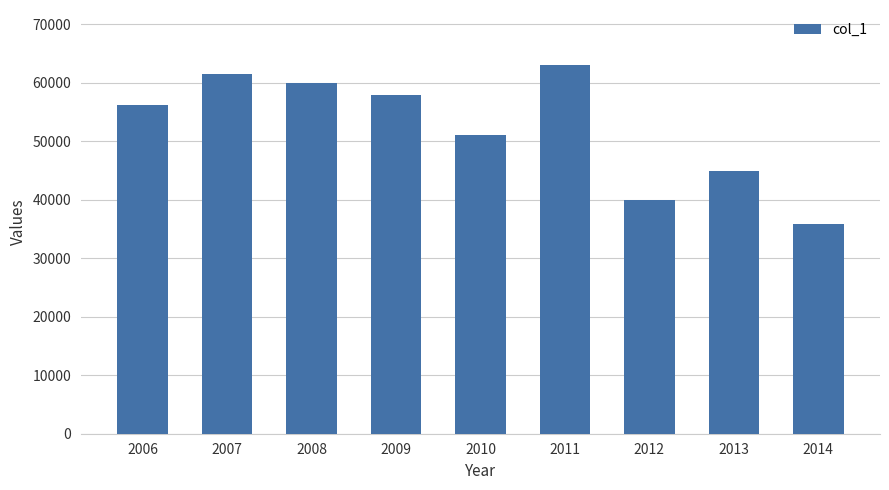

What is the greatest value displayed?

63000